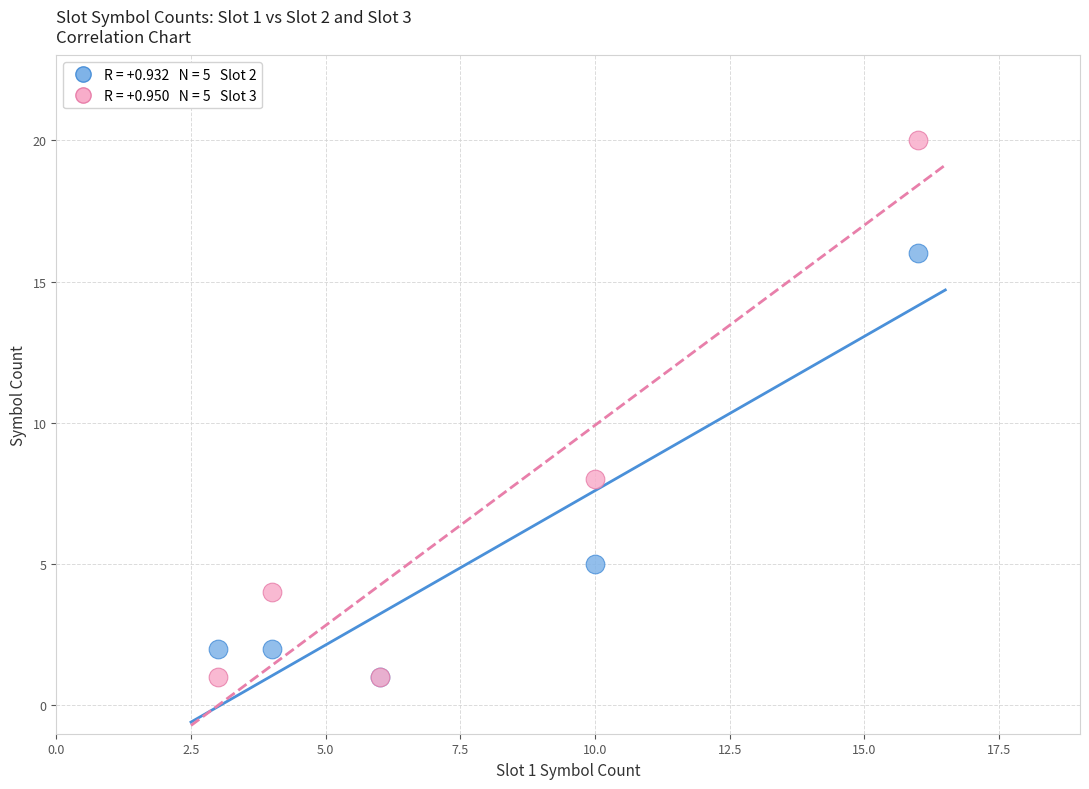

Across all series, what Y value is closest to 10?

8